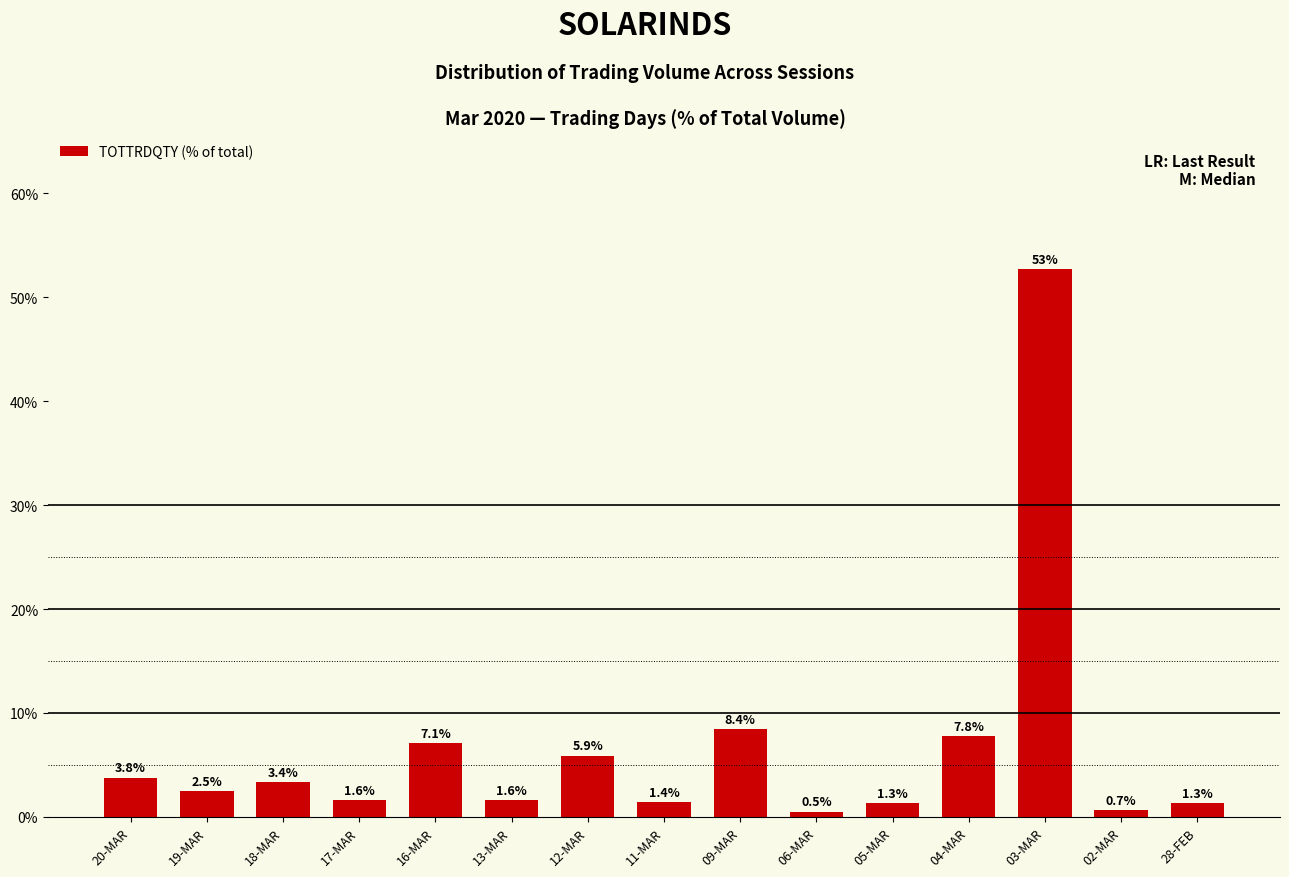

The chart shows a value of 4.9 at 04-MAR. True or false?

False